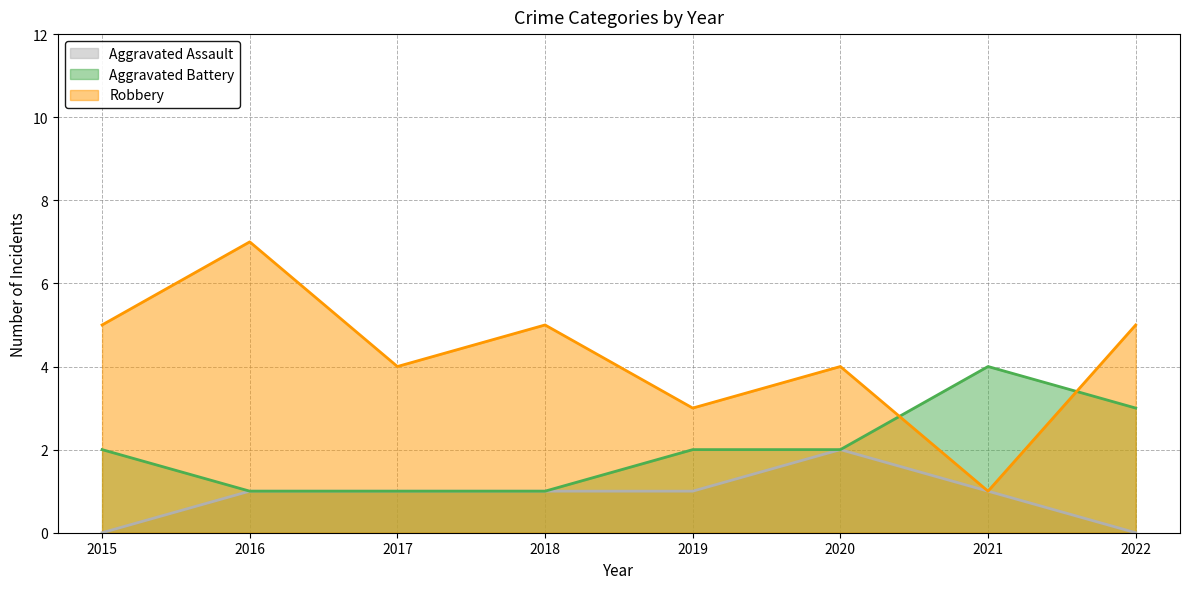

Count the Aggravated Battery values in the range 1 to 3.

7